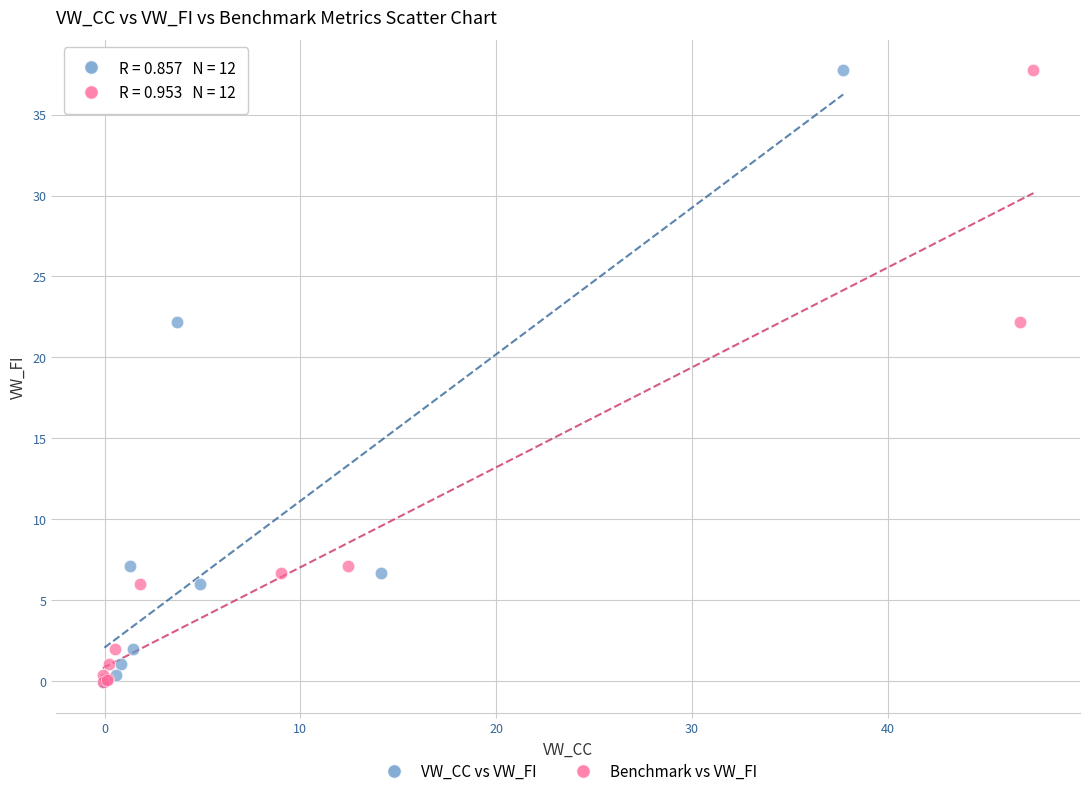

What are all the series names shown in the legend?

VW_CC vs VW_FI, Benchmark vs VW_FI